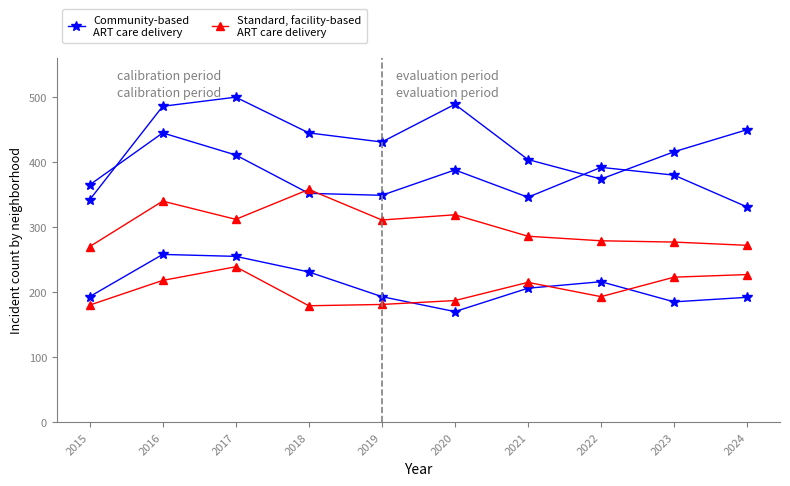

What is the smallest value displayed?

170